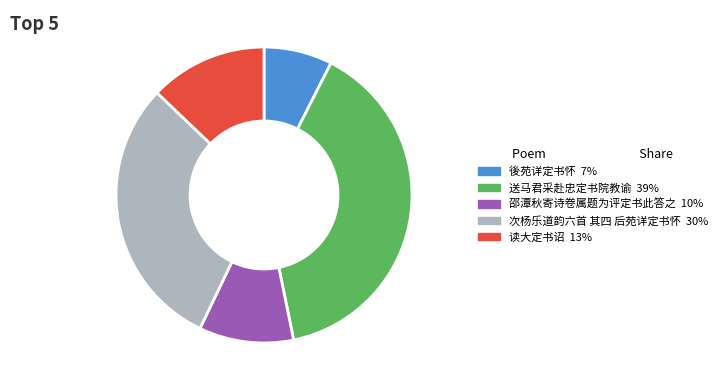

Is 後苑详定书怀 the majority of the pie?

No